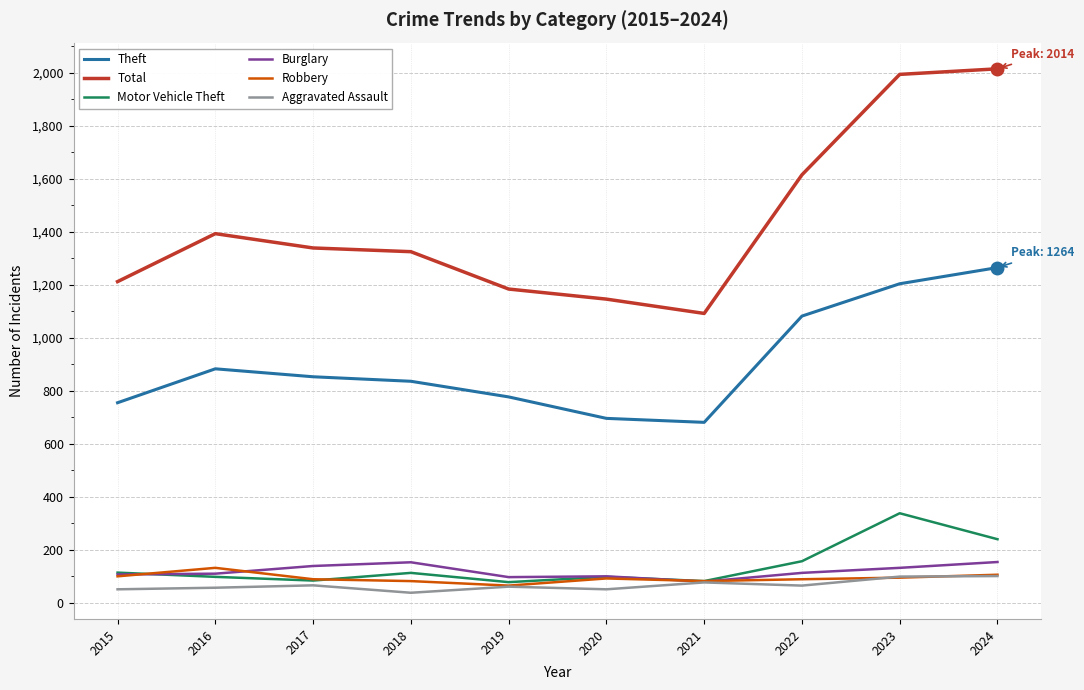

True or false: Robbery and Total cross at least once.

False